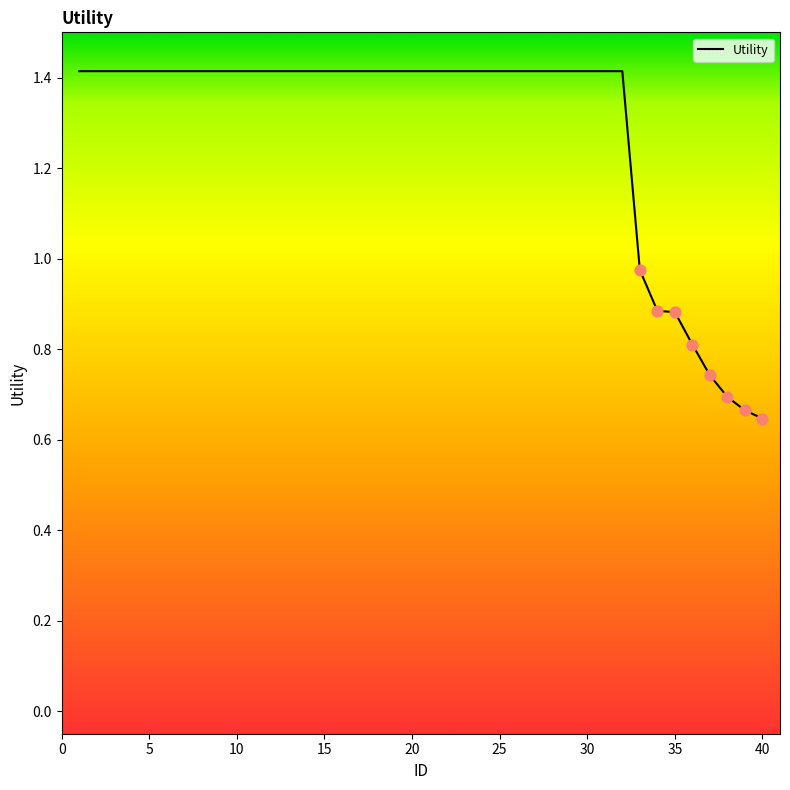

What is the maximum value shown in the chart?

1.4